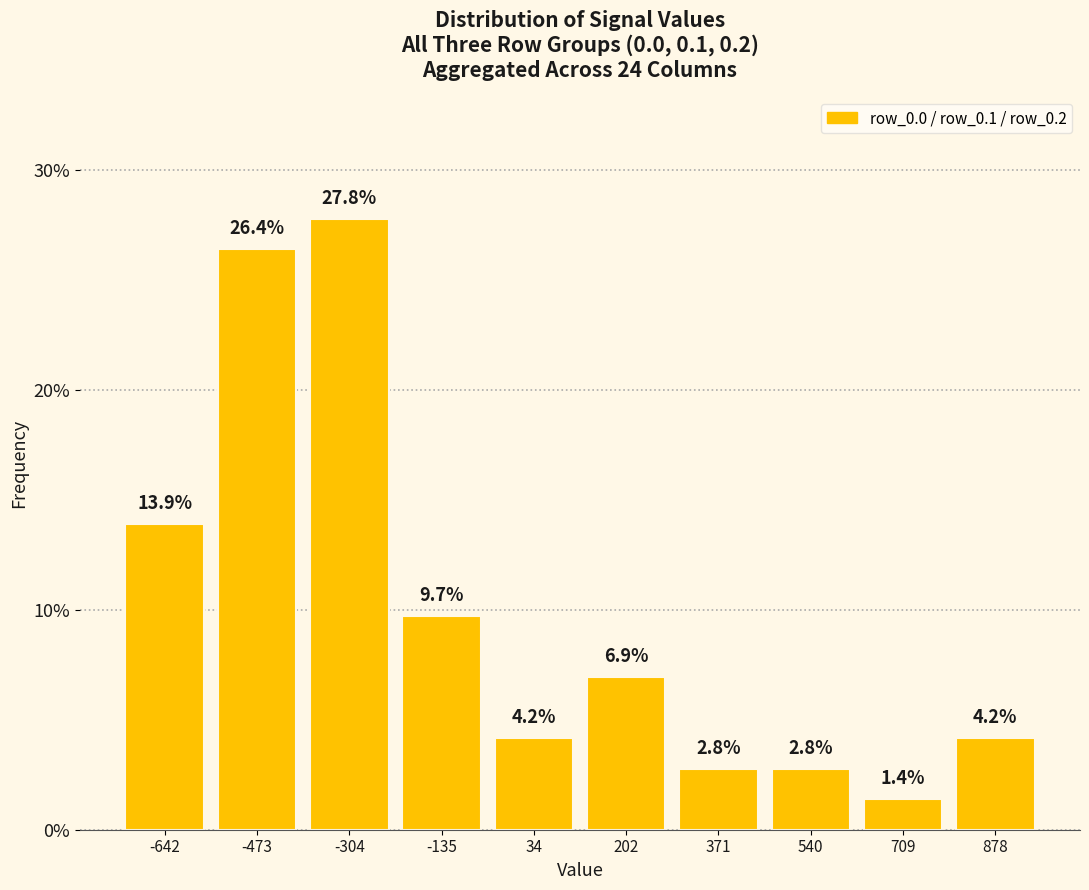

What is the height of the bar covering 460 to 620 on the x-axis? The bar edges are not printed on the chart, so give them approximately, as read against the axis.

2.8